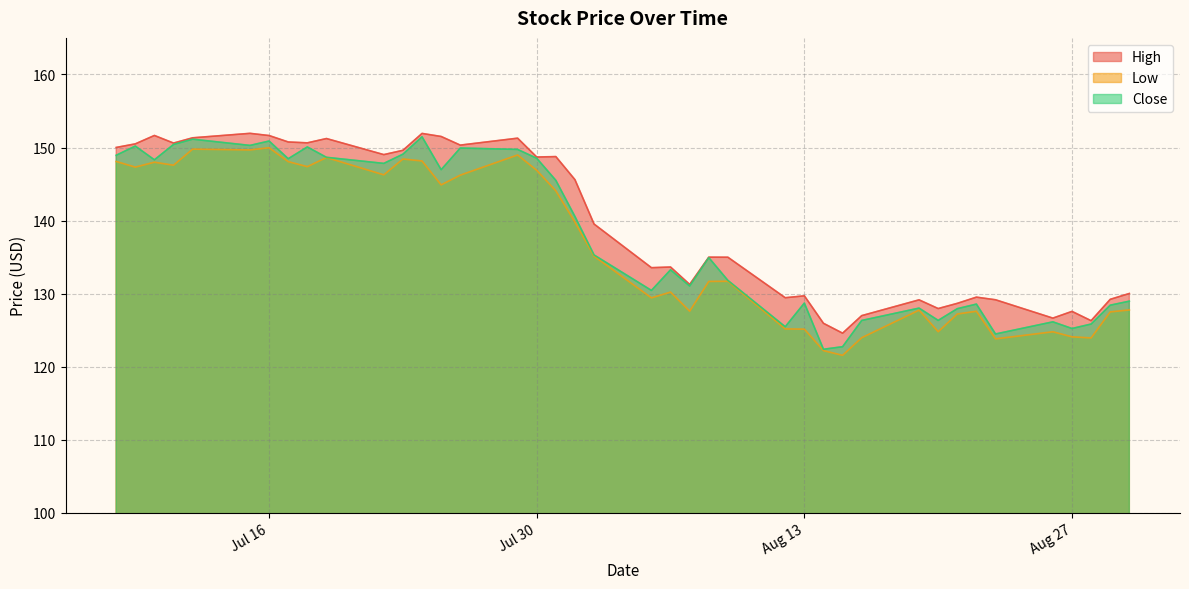

The High series shows 129.4 at 2019-08-12. True or false?

True